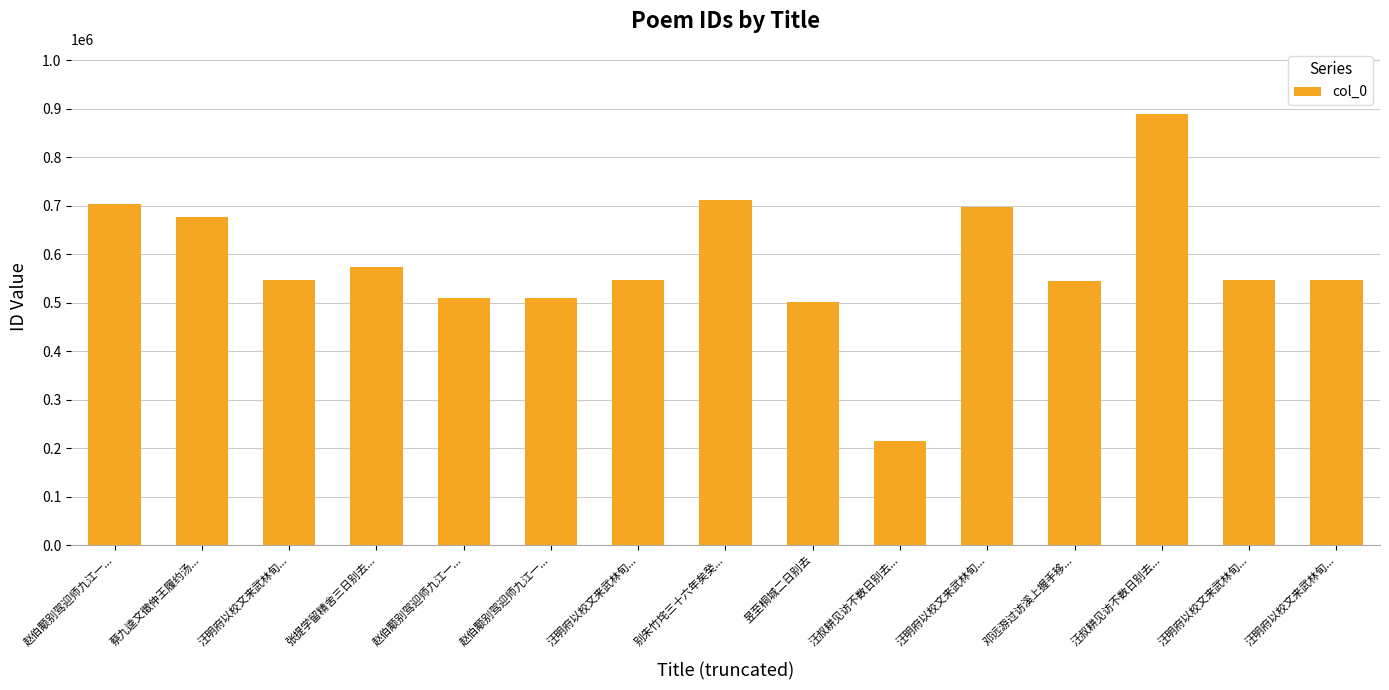

Does the chart contain any negative values?

No